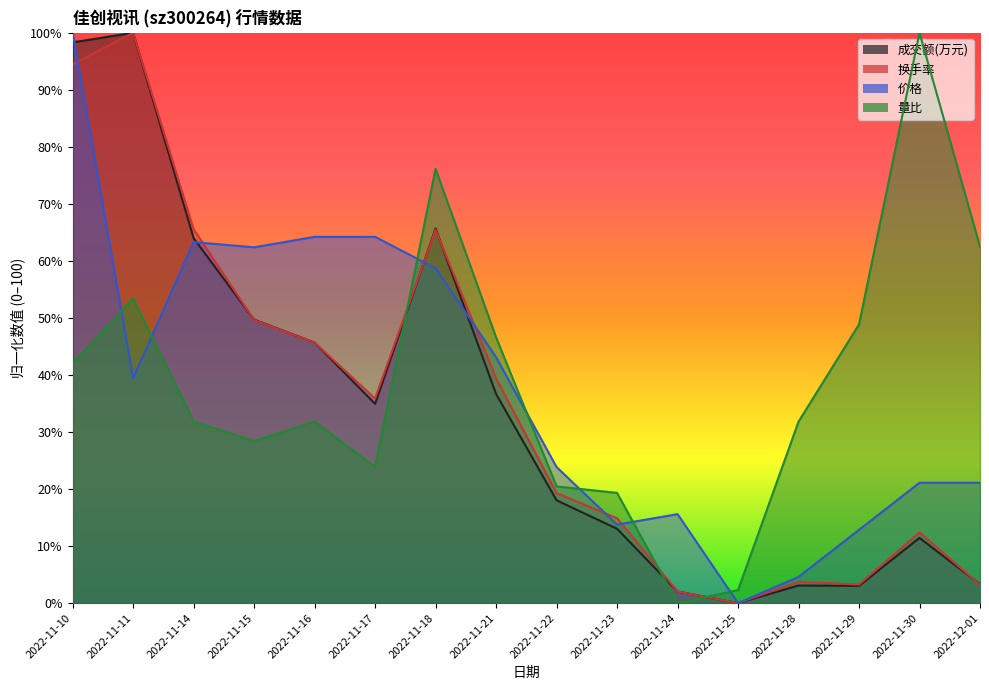

At how many categories does at least one series exceed 35?

11